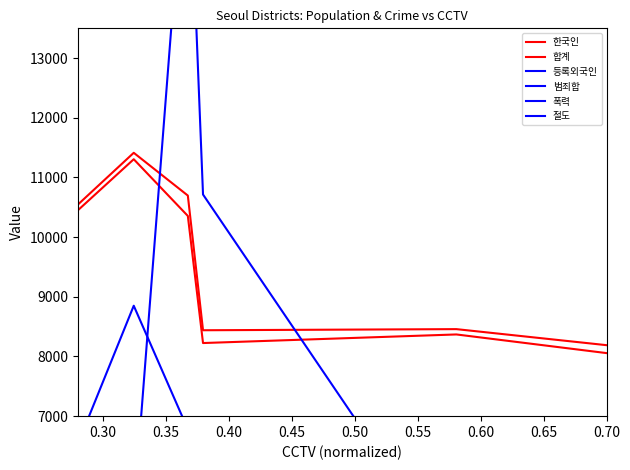

What is the lowest value of the 등록외국인 series?

1995.0